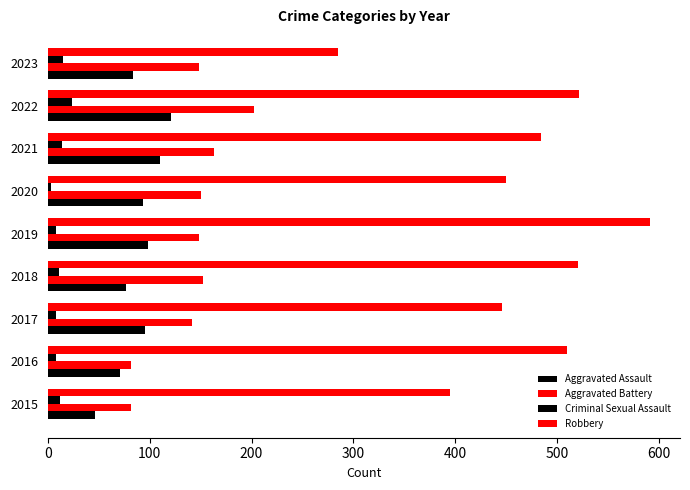

How many series are shown in this chart?

4